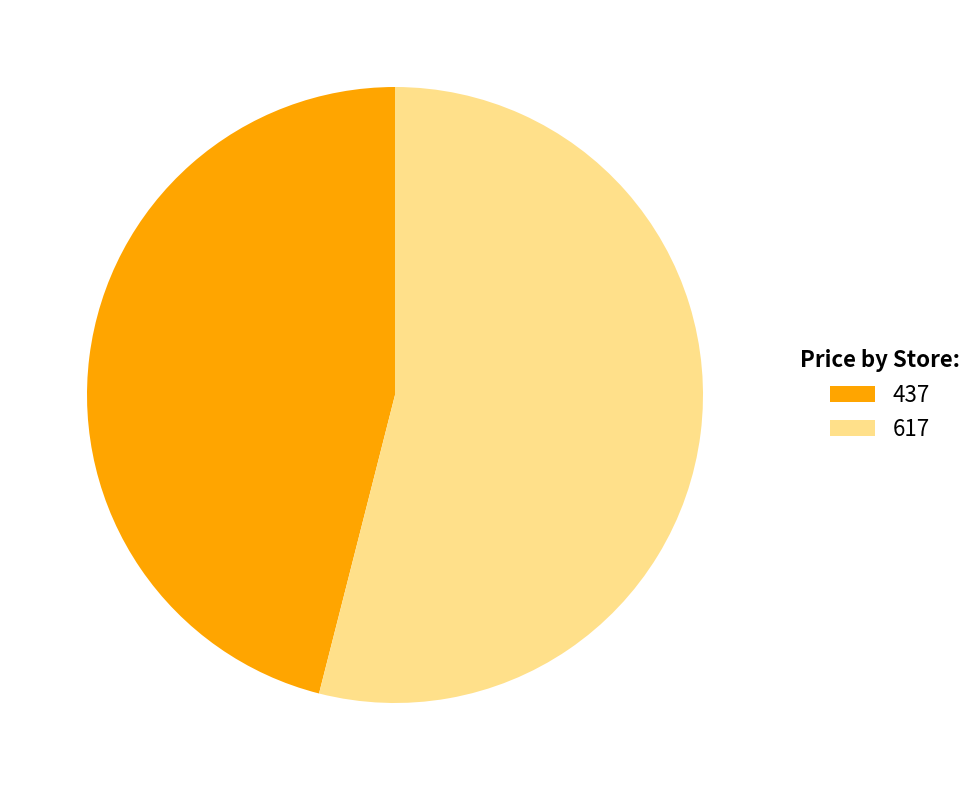

Approximately how many times larger is the value at 617 compared to 437?

1.2